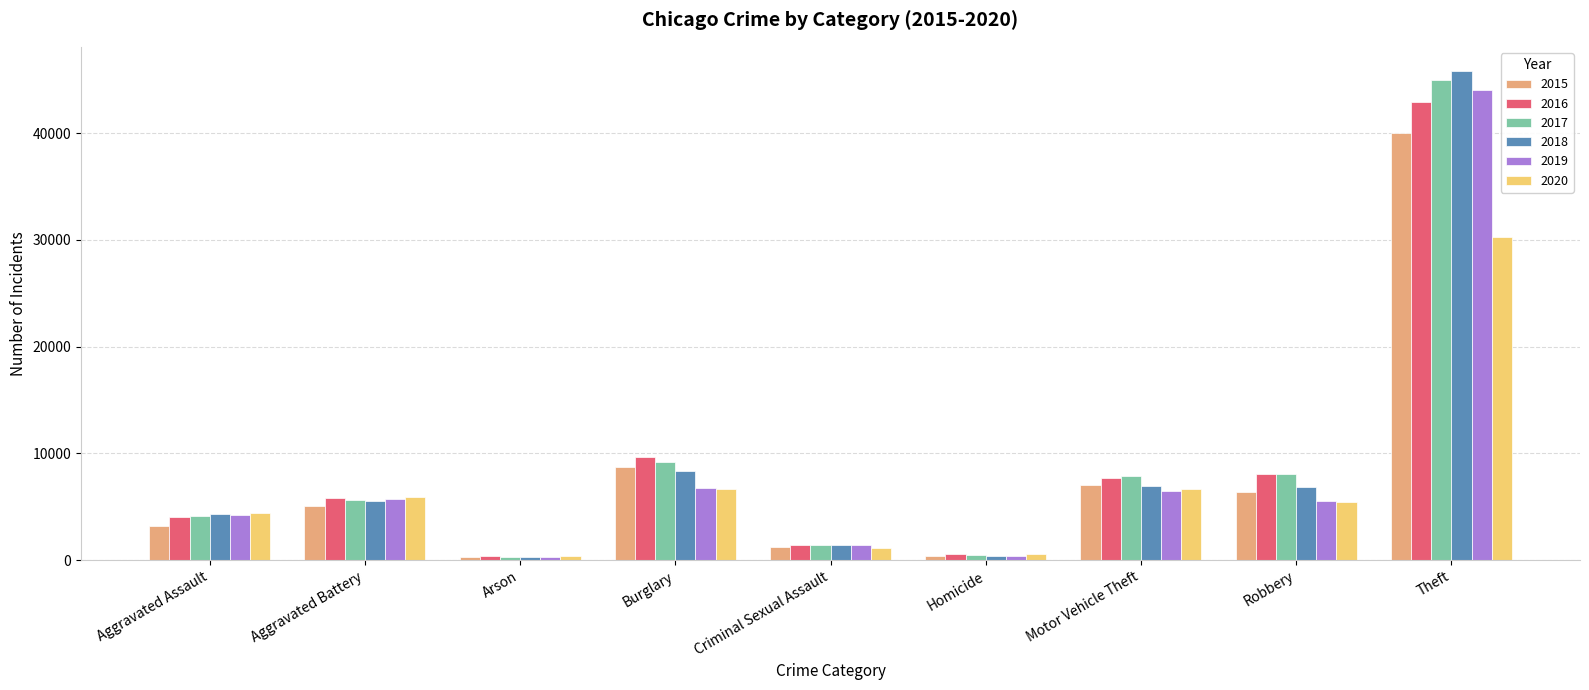

What is the spread (max minus min) of values at Aggravated Battery?

902